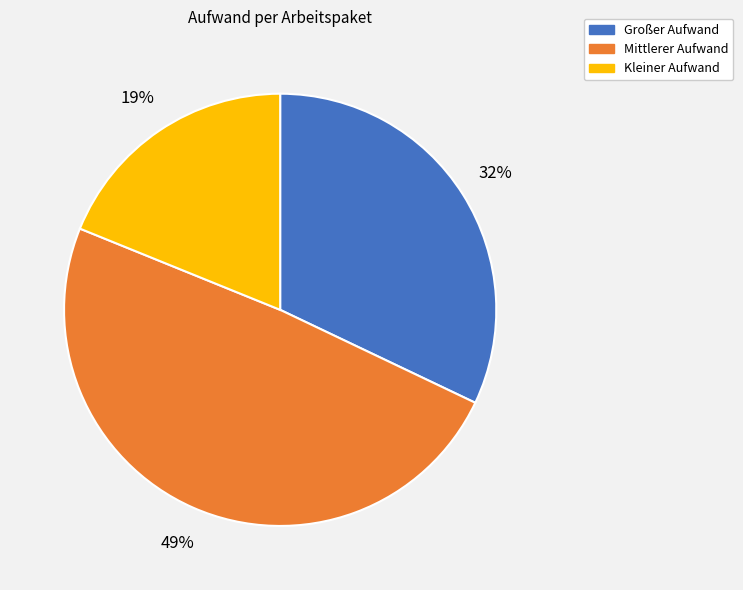

Which category has the smallest portion of the pie?

Kleiner Aufwand